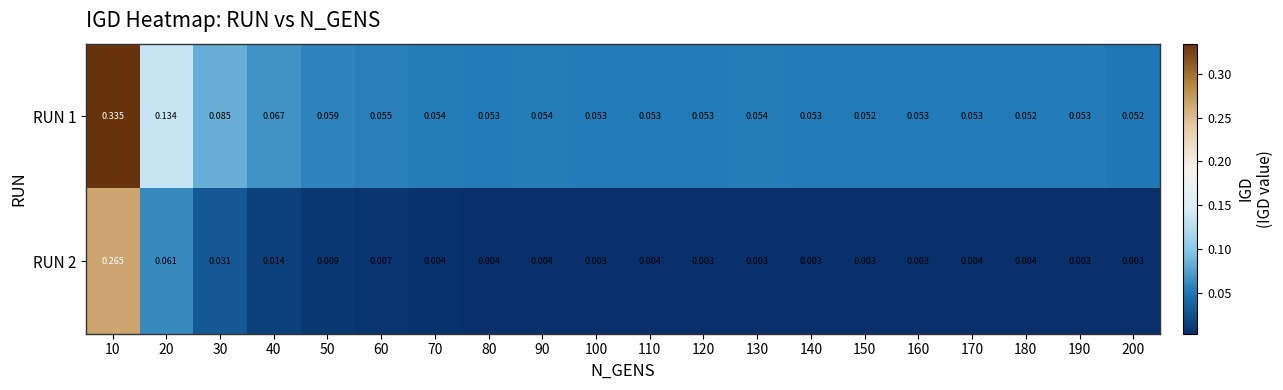

Is the value of RUN 1 at 190 greater than the value of RUN 2 at 150?

Yes